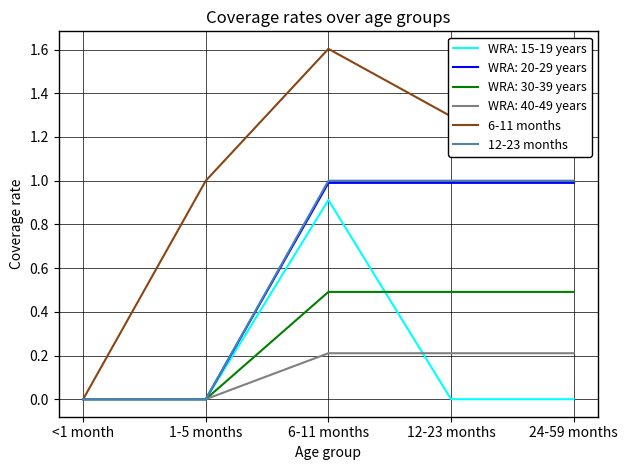

Which series has the largest range (max minus min)?

6-11 months